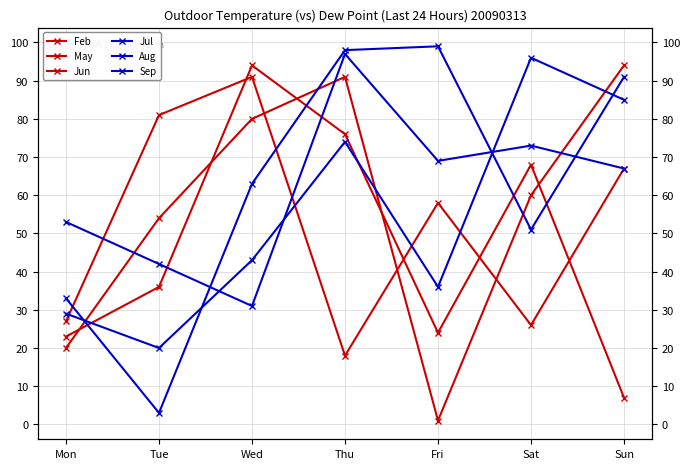

What is the value of the Jul point at the 2nd from the left?

20